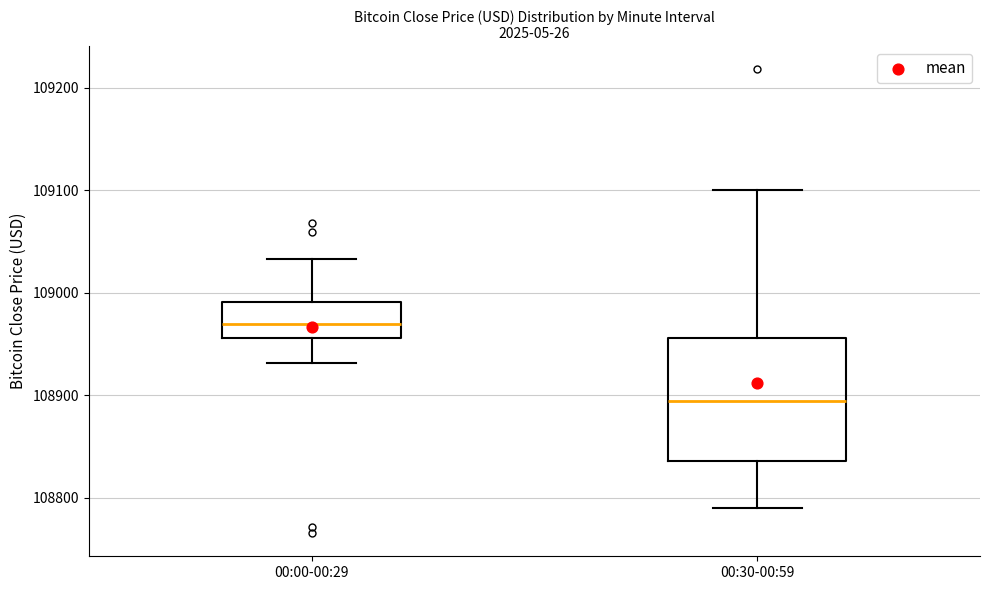

Reading left to right, read every box against the y-axis: the position of its median line, the range the box covers, and the ends of its whiskers. The values are not printed on the chart, so give them approximately, as read against the axis.

00:00-00:29: median 108970, box 108960 to 108990, whiskers 108930 to 109030
00:30-00:59: median 108900, box 108840 to 108960, whiskers 108790 to 109100